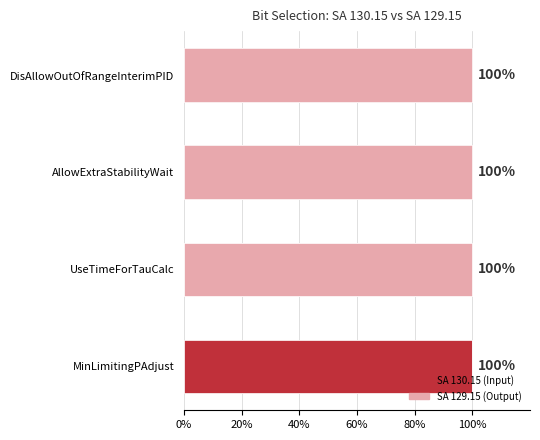

How many groups of bars are there?

4